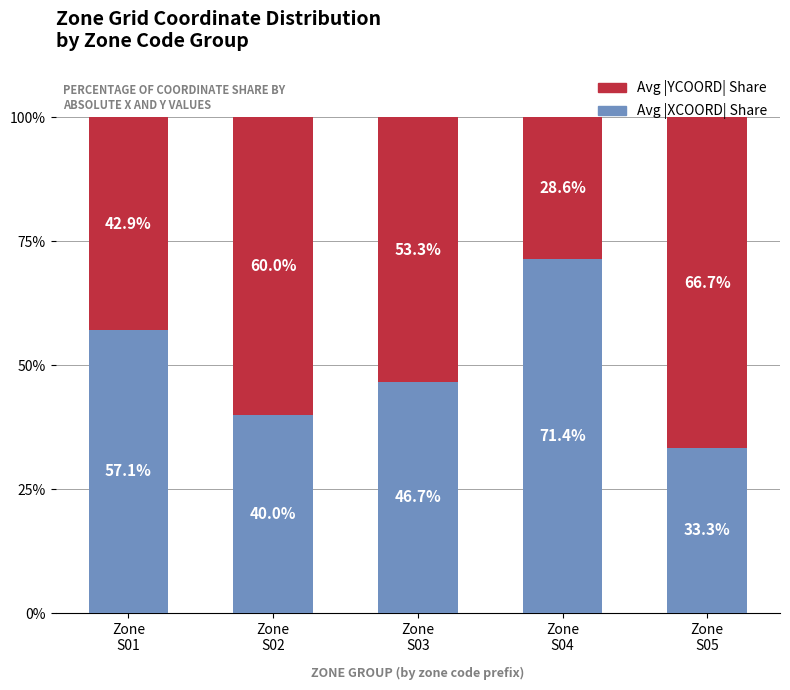

How many data points in Avg |XCOORD| Share are less than 46?

2